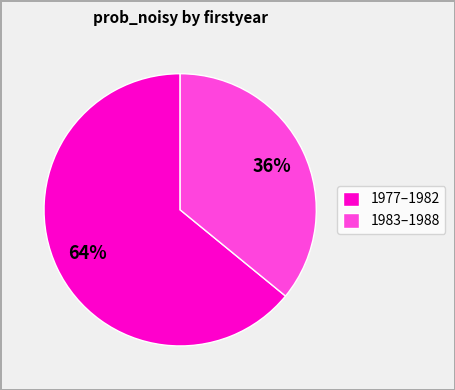

Rank the categories by value from lowest to highest.

1983–1988, 1977–1982